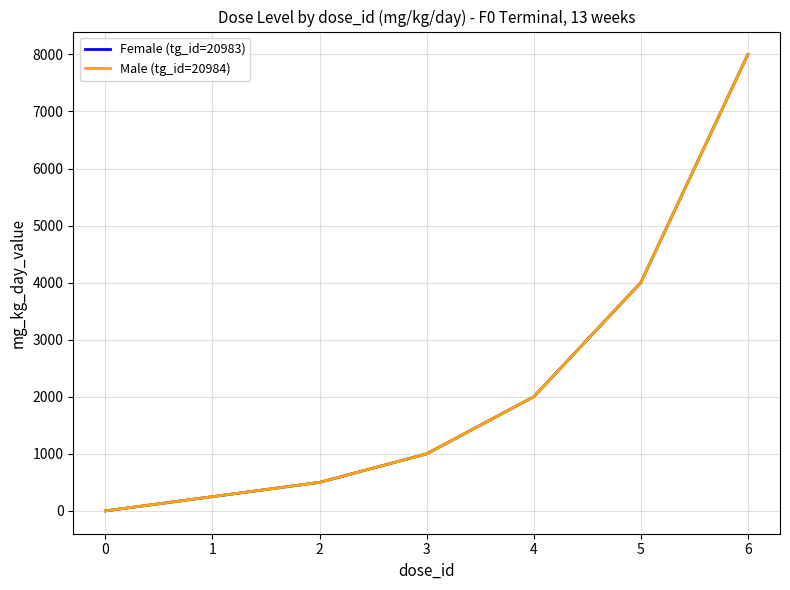

At how many categories does at least one series exceed 856?

4